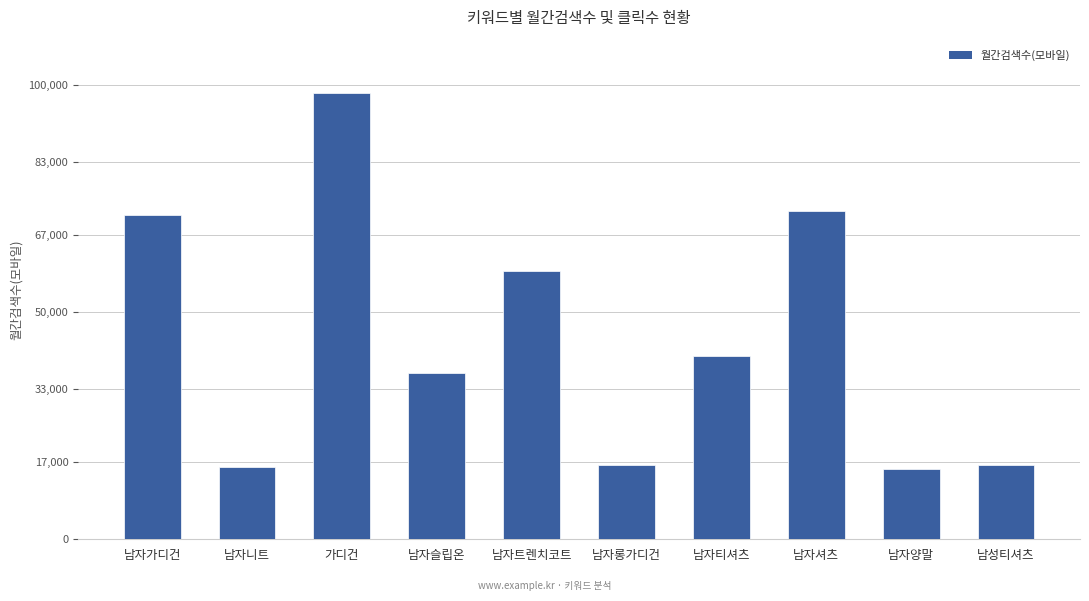

What position from the left is 남자양말?

9